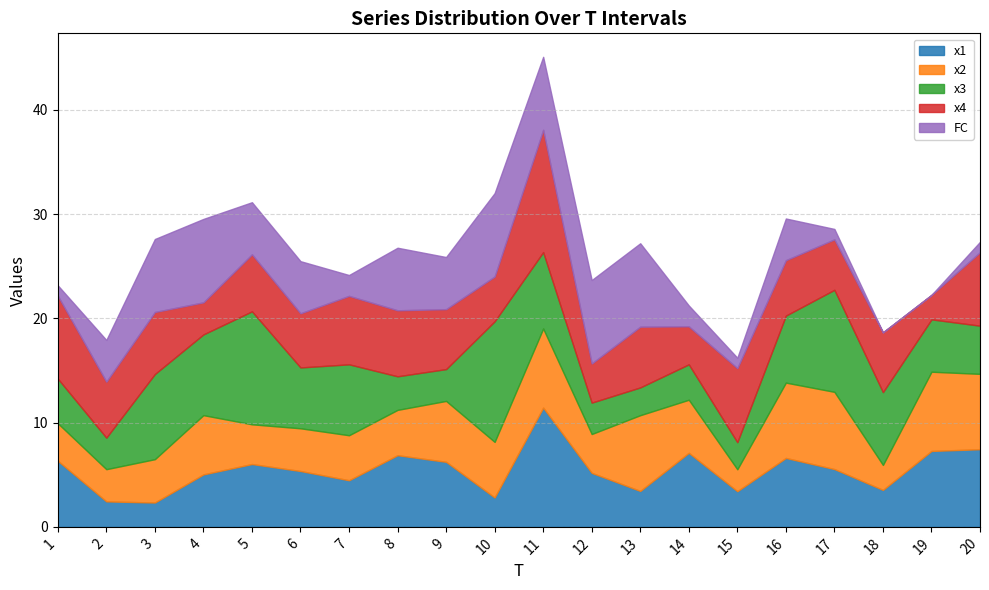

Which has a higher value, 17 or 9?

9